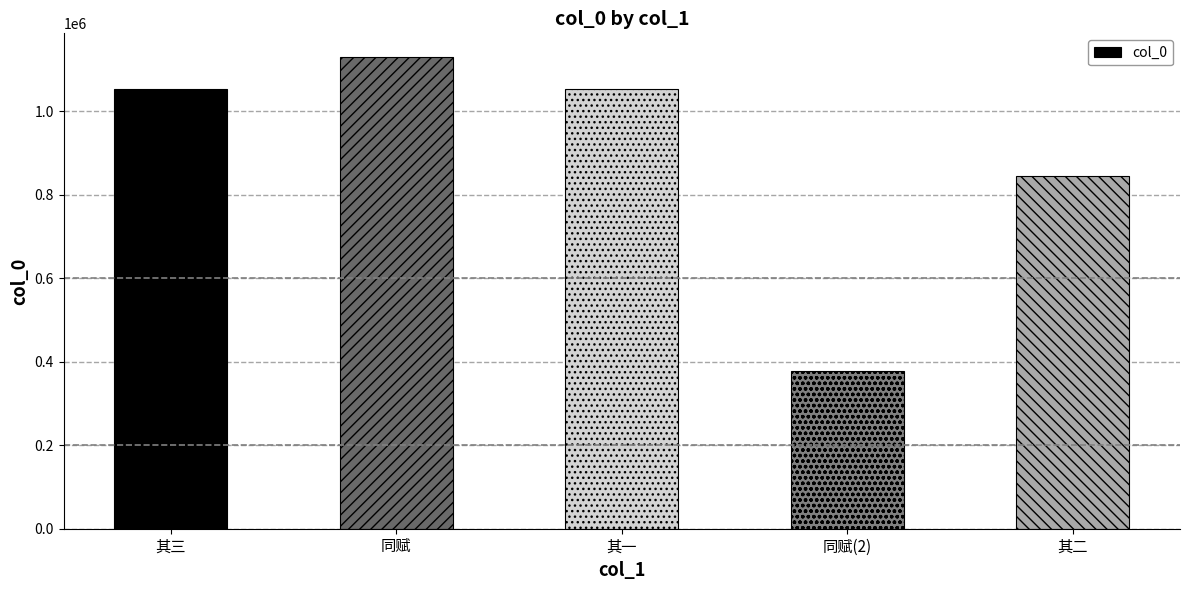

What is the value of the 1st bar from the left?

1053137